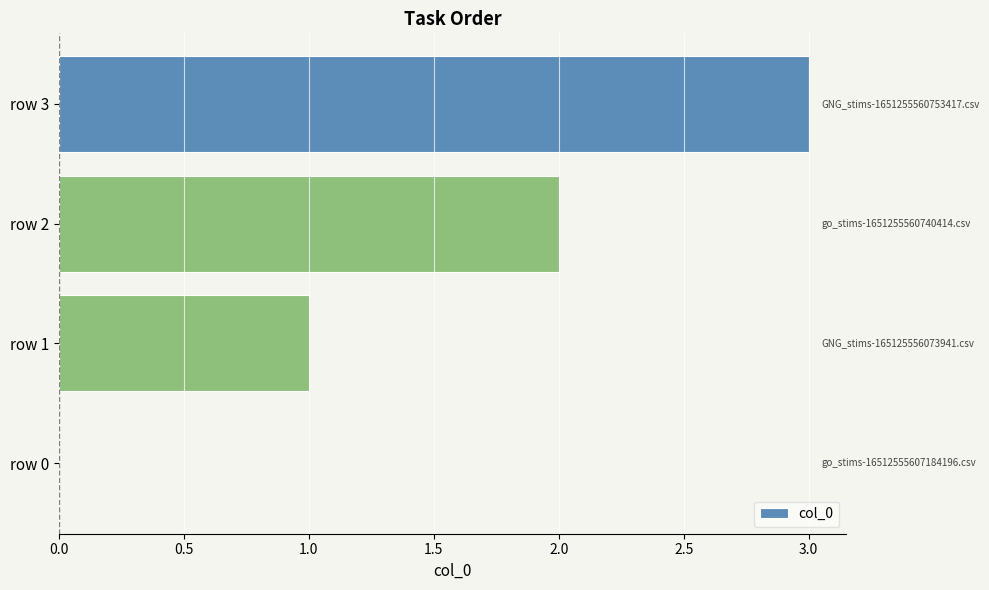

Count the number of categories in the chart.

4